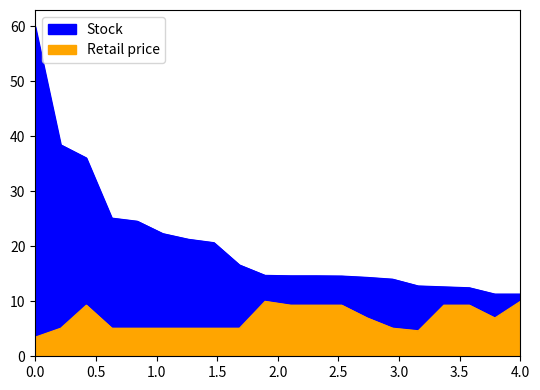

True or false: Stock and Retail price cross at least once.

False